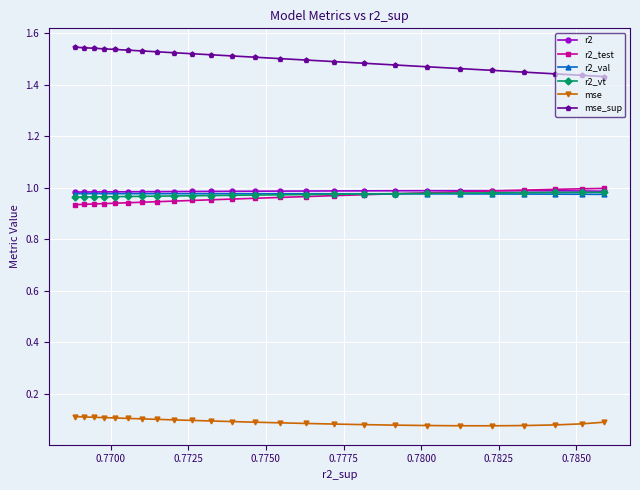

Which series has the largest total across all categories?

mse_sup